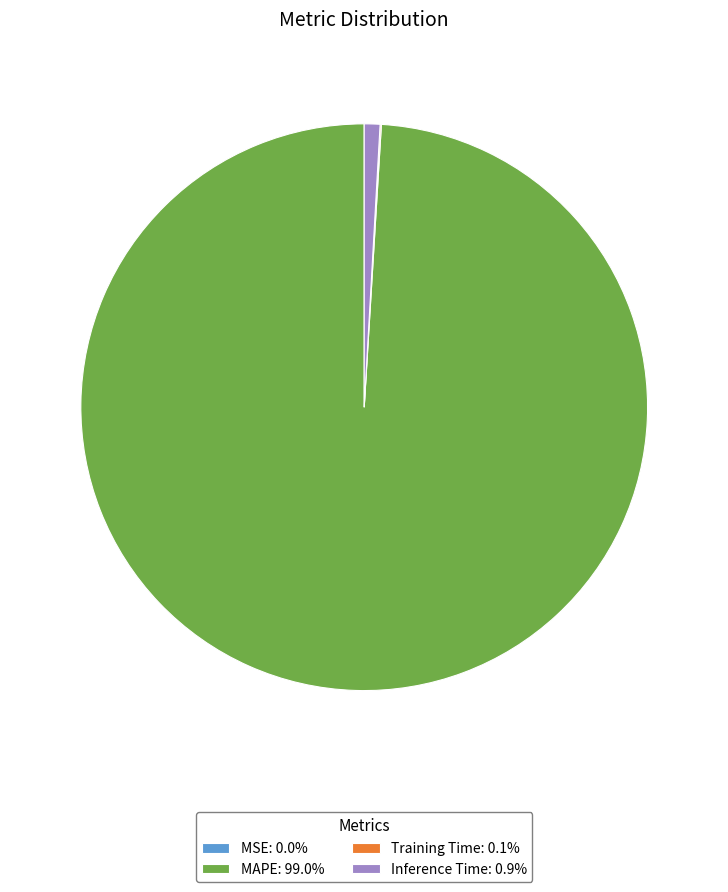

Is MAPE: 99.0% the majority of the pie?

Yes